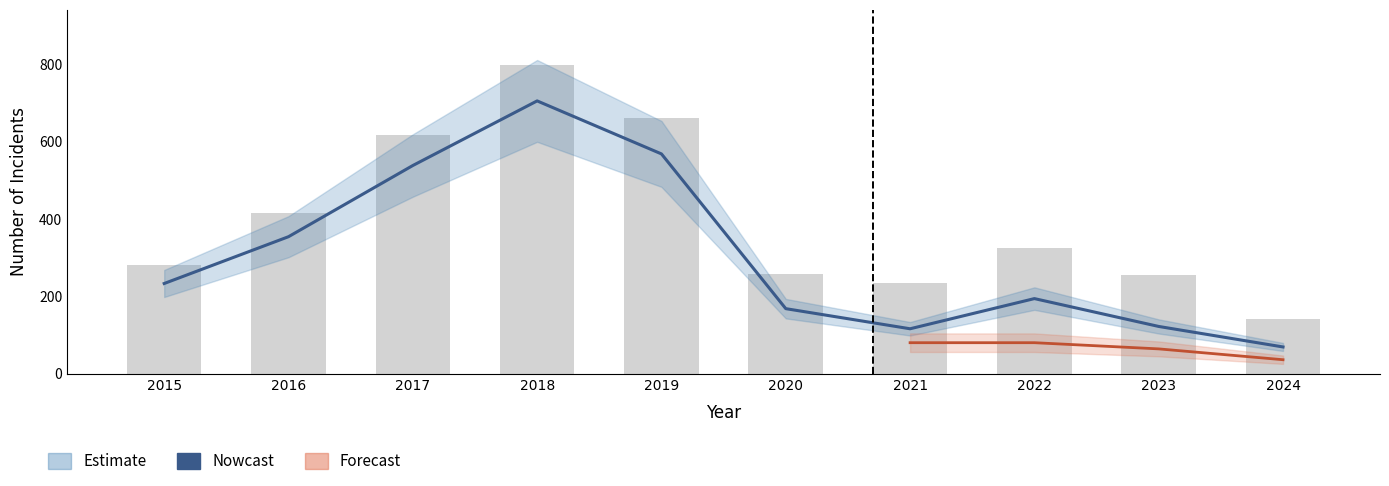

How many data points in Nowcast are less than 233?

5